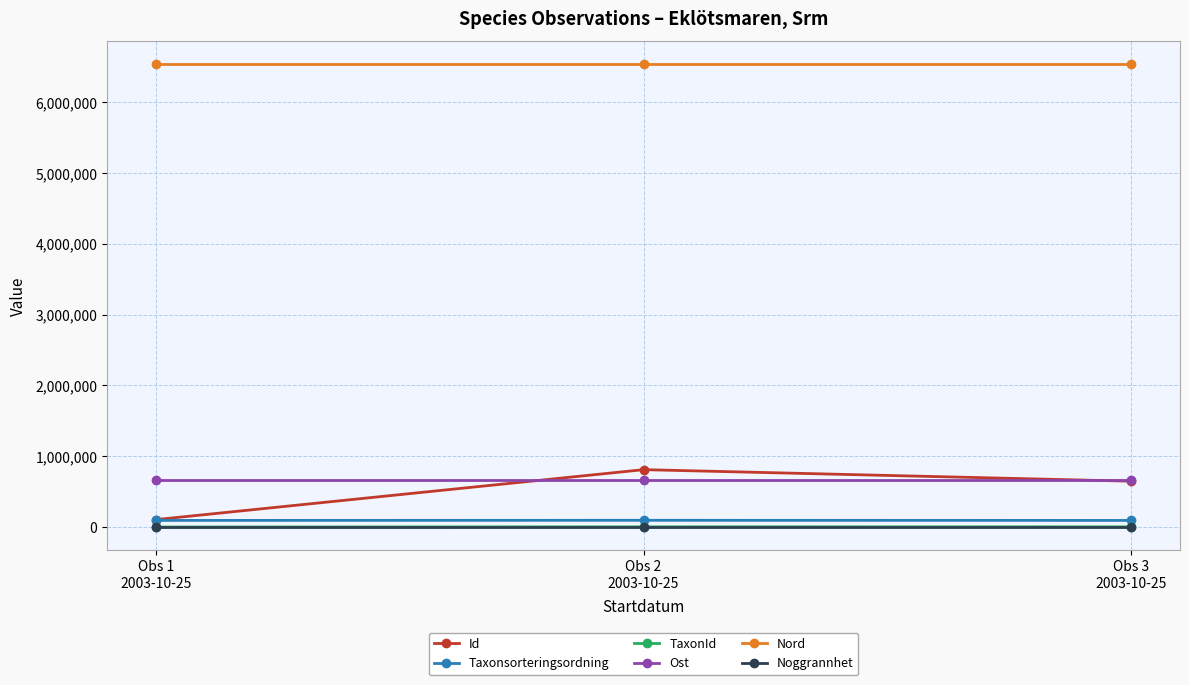

What is the highest value of the Nord series?

6533079.7